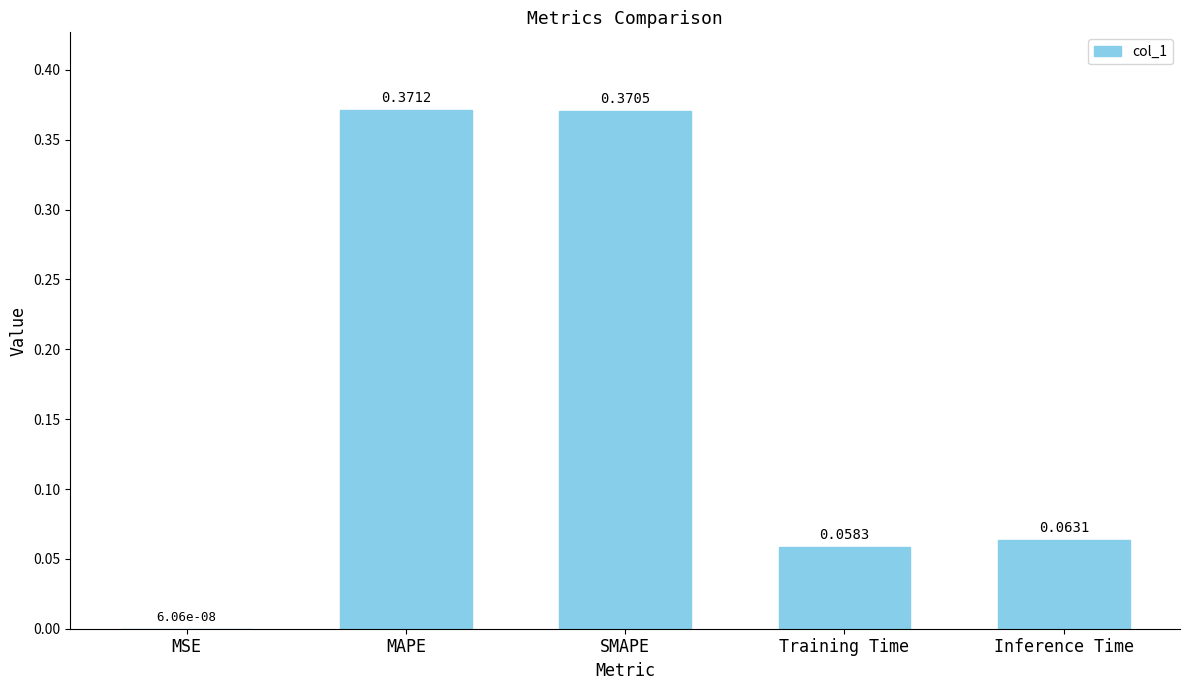

What is the change in value from MSE to Inference Time?

+0.1